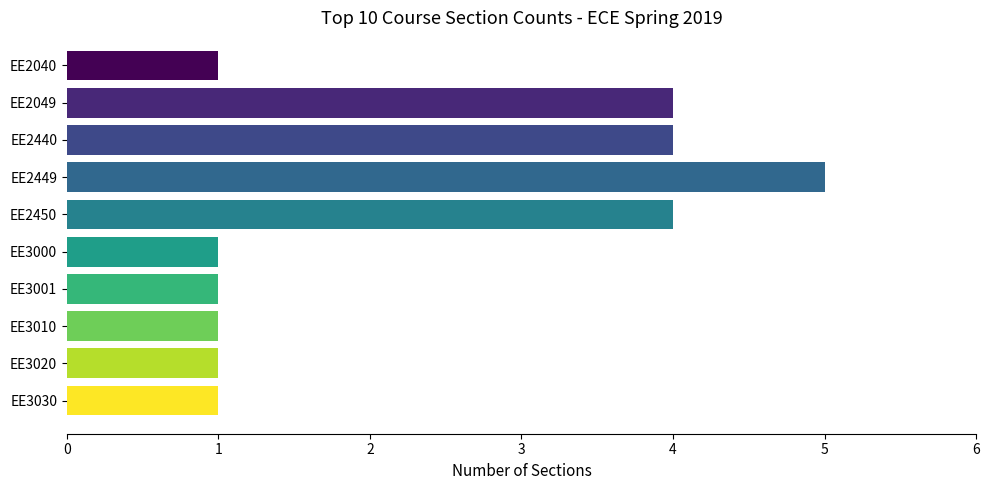

What is the greatest value displayed?

5